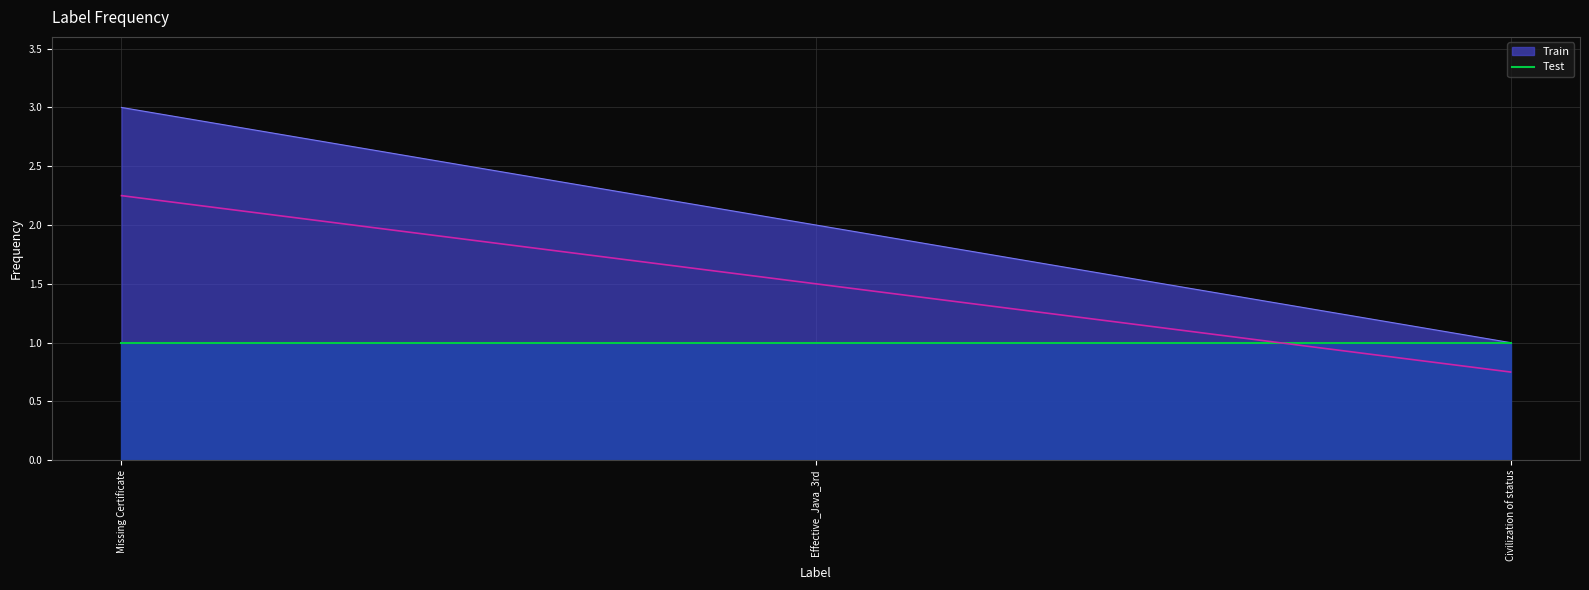

List the labels in order of value, smallest first.

Civilization of status, Effective_Java_3rd, Missing Certificate